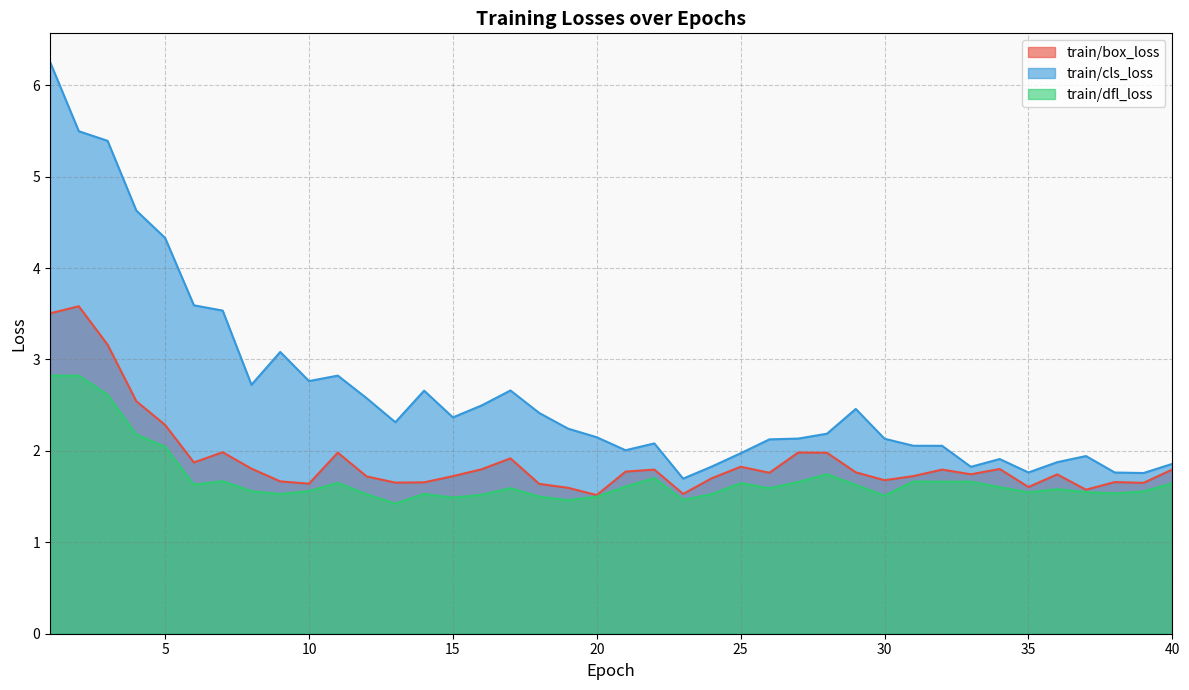

What are all the series names shown in the legend?

train/box_loss, train/cls_loss, train/dfl_loss